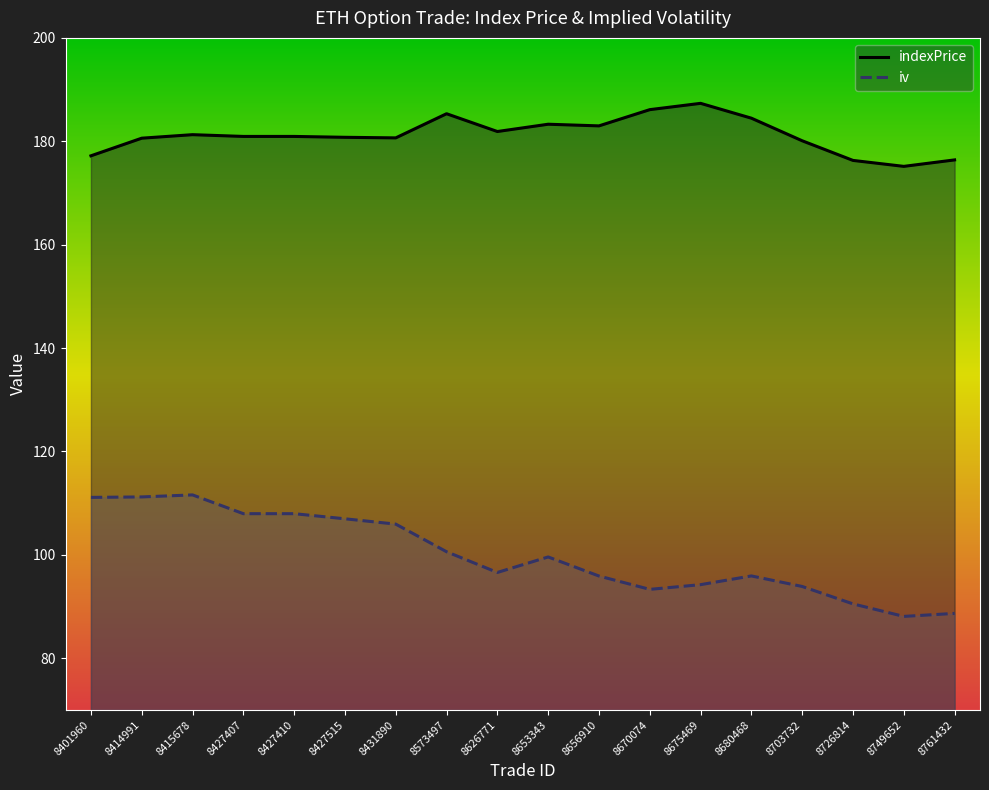

The value of iv at 8656910 is 95.9. True or false?

True